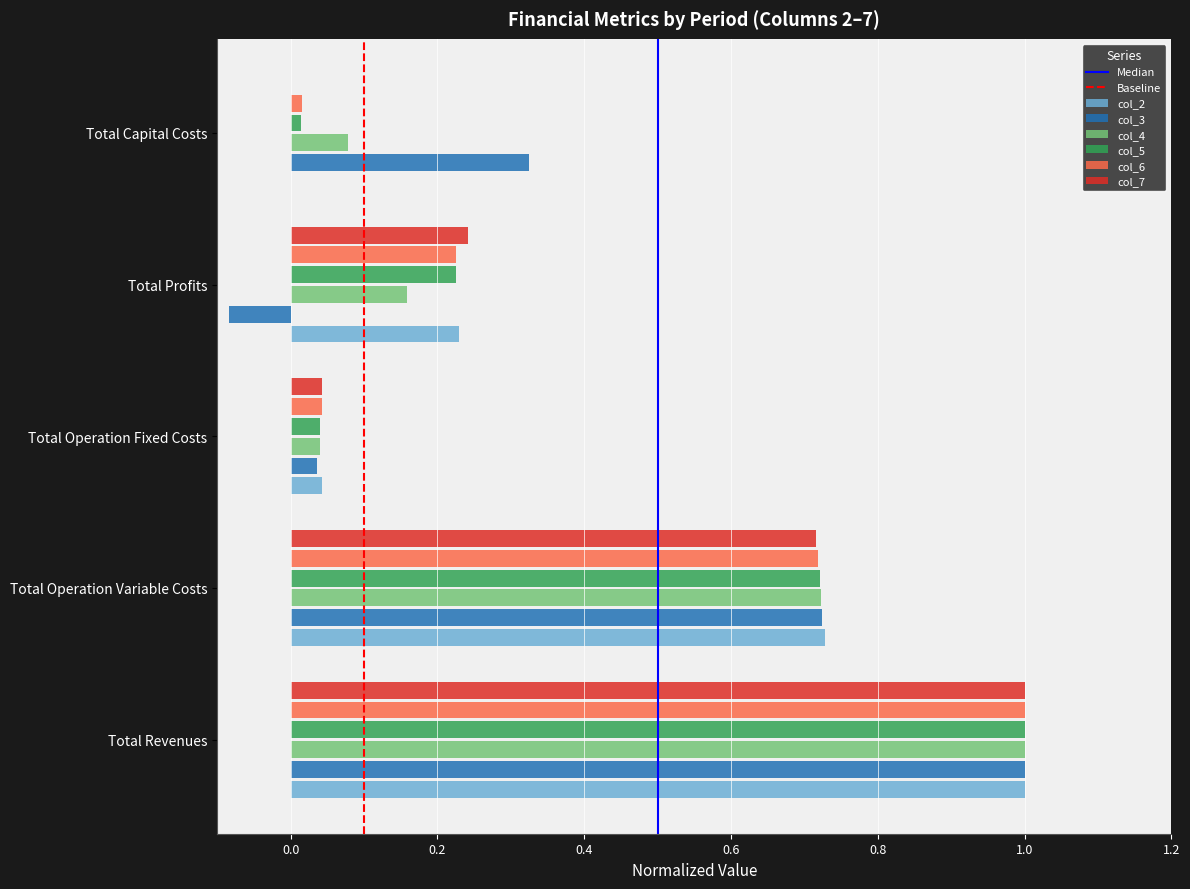

What is the sum of all col_4 values?

2.0